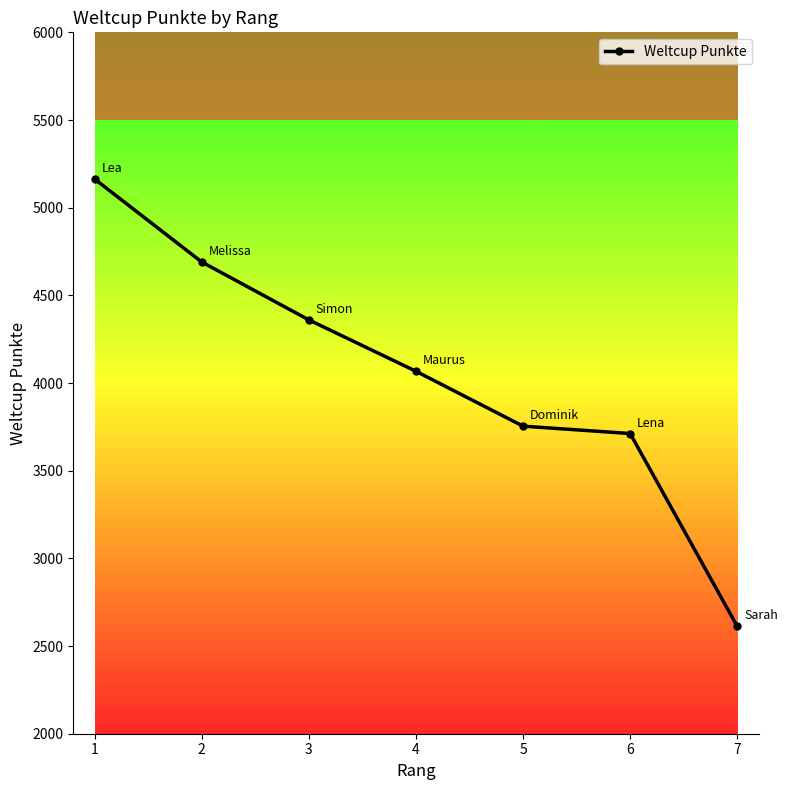

Where does the data first go above 4067?

1